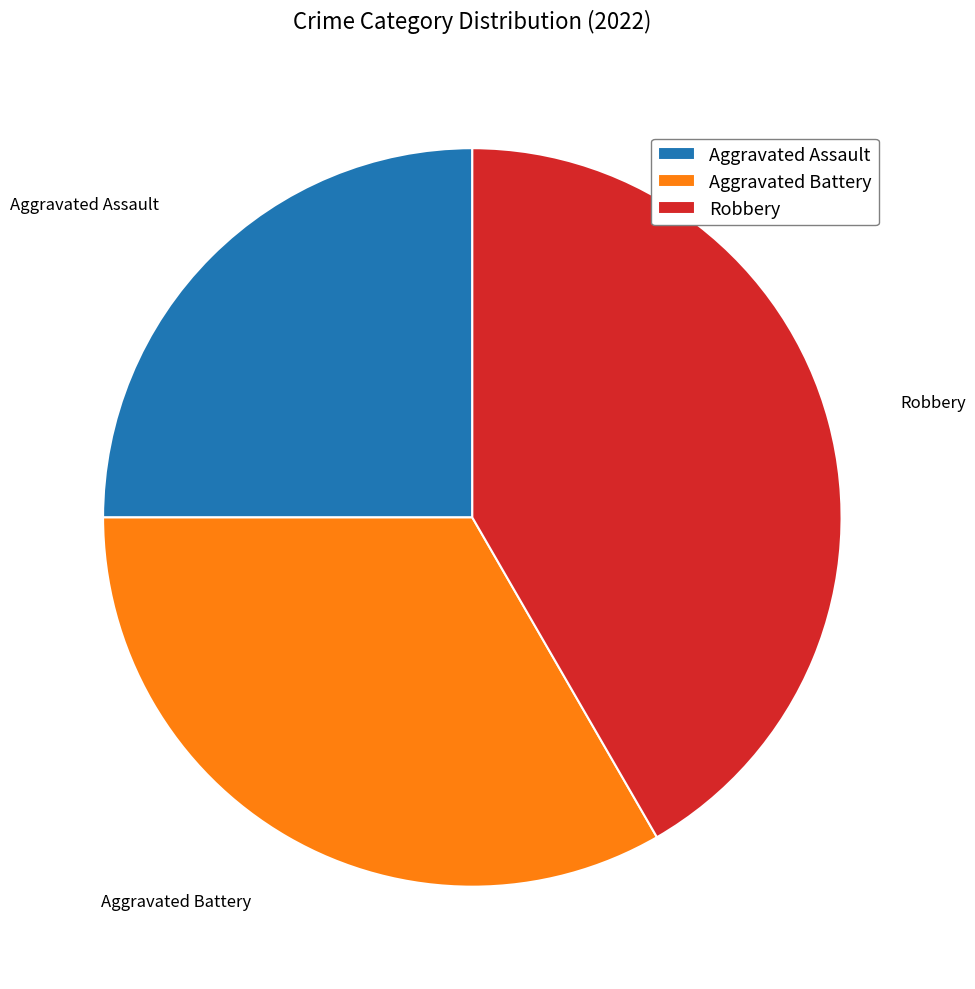

Is the sum of Aggravated Battery and Robbery greater than half?

Yes